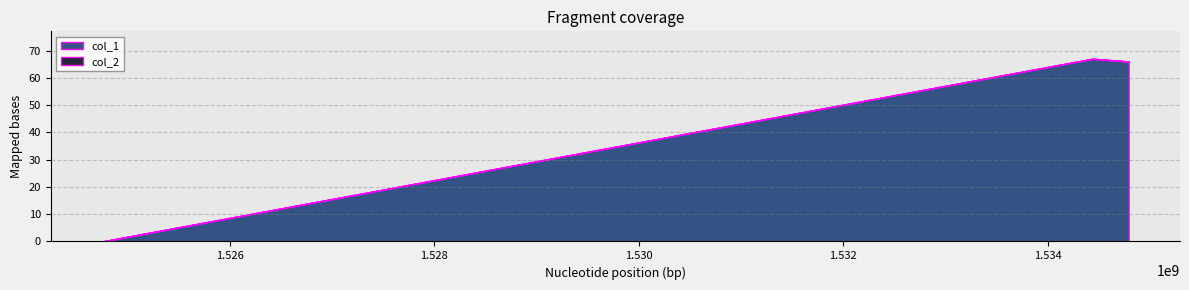

Reading left to right, list all the values displayed in this chart.

col_1: 0	67	66
col_2: 0	0	0